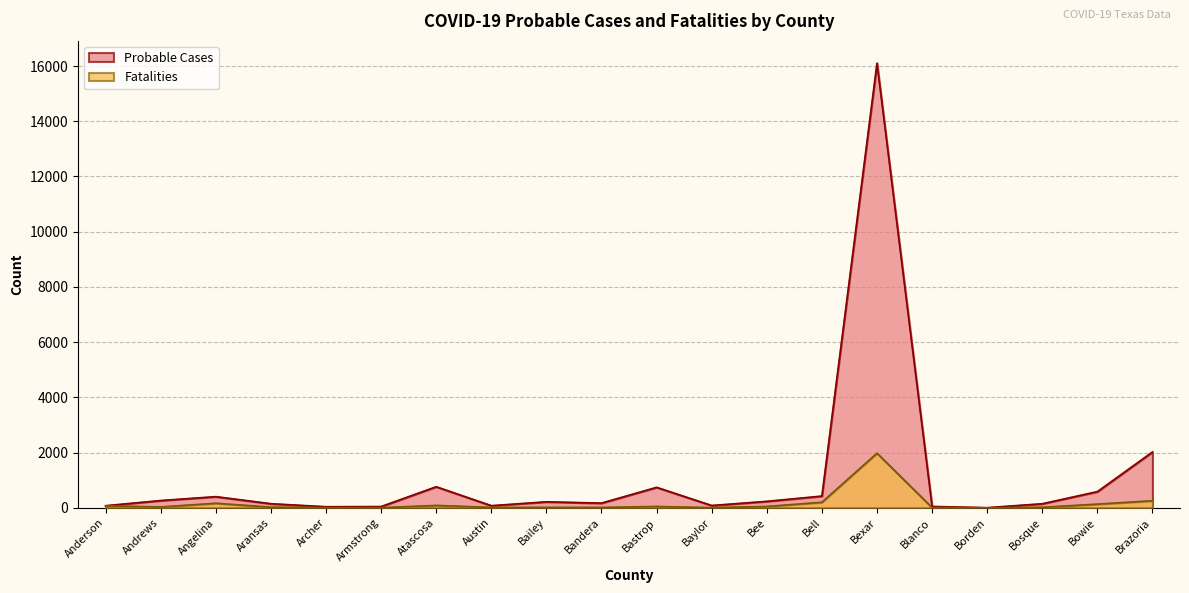

At which label is Probable Cases closest to 8056?

Brazoria